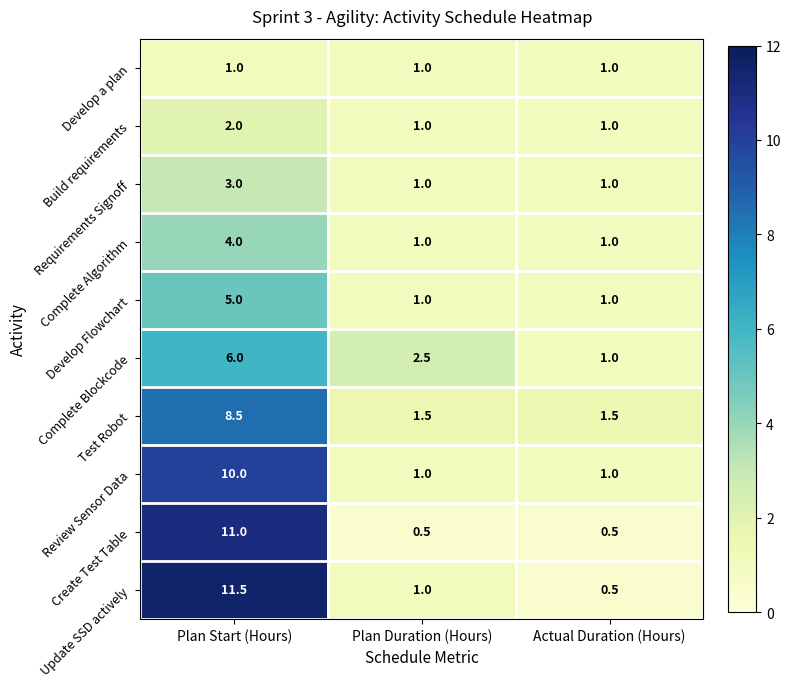

Reading right to left, extract all data points from this chart.

Develop a plan: 1.0	1.0	1.0
Build requirements: 1.0	1.0	2.0
Requirements Signoff: 1.0	1.0	3.0
Complete Algorithm: 1.0	1.0	4.0
Develop Flowchart: 1.0	1.0	5.0
Complete Blockcode: 1.0	2.5	6.0
Test Robot: 1.5	1.5	8.5
Review Sensor Data: 1.0	1.0	10.0
Create Test Table: 0.5	0.5	11.0
Update SSD actively: 0.5	1.0	11.5